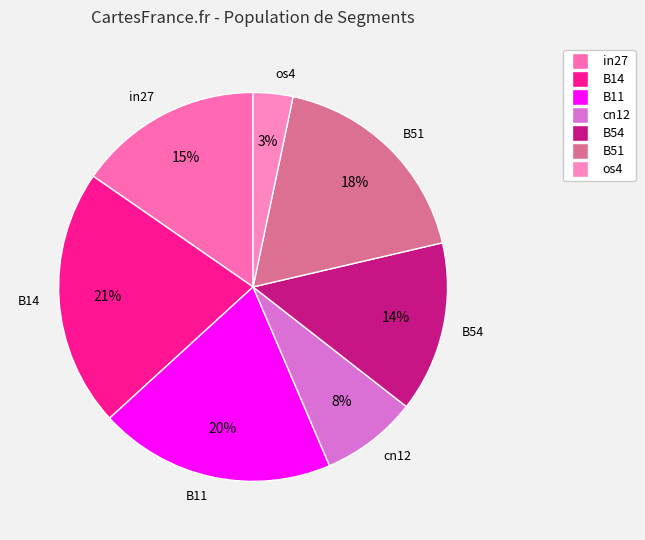

Rank the categories by value from highest to lowest.

B14, B11, B51, in27, B54, cn12, os4